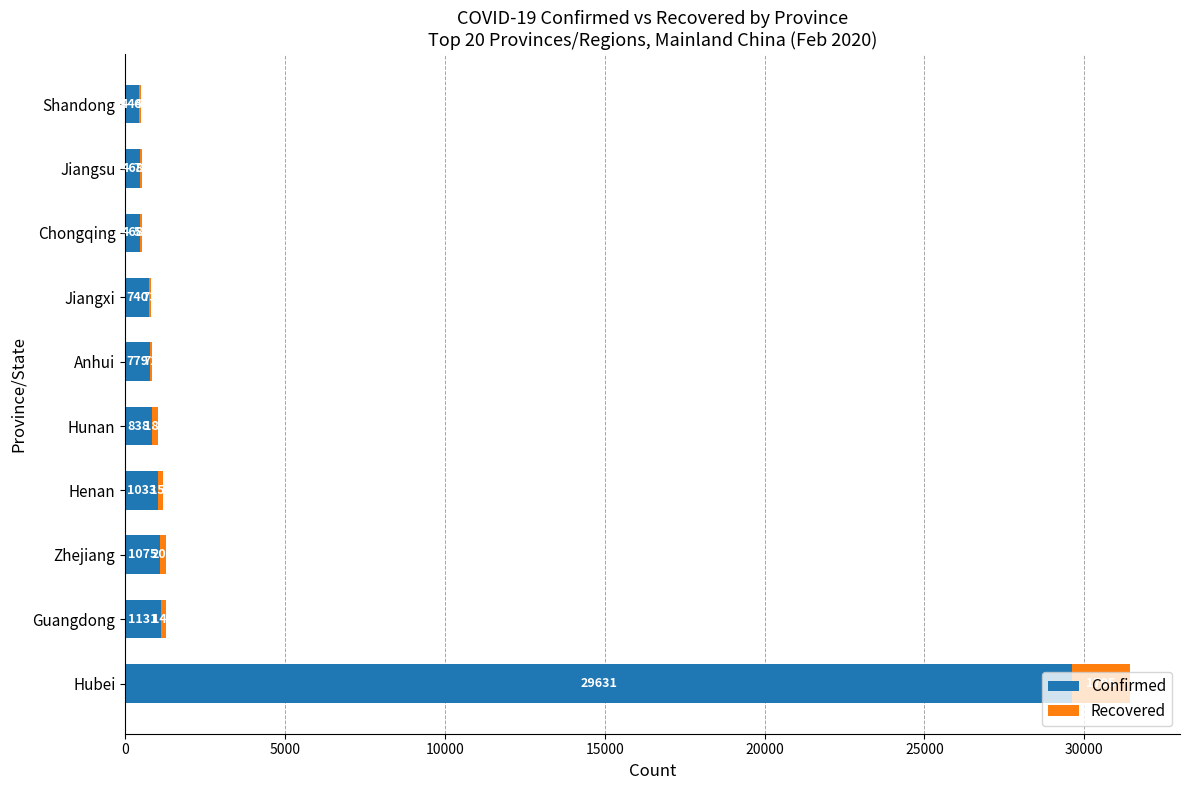

What is the sum of all Confirmed values?

36607